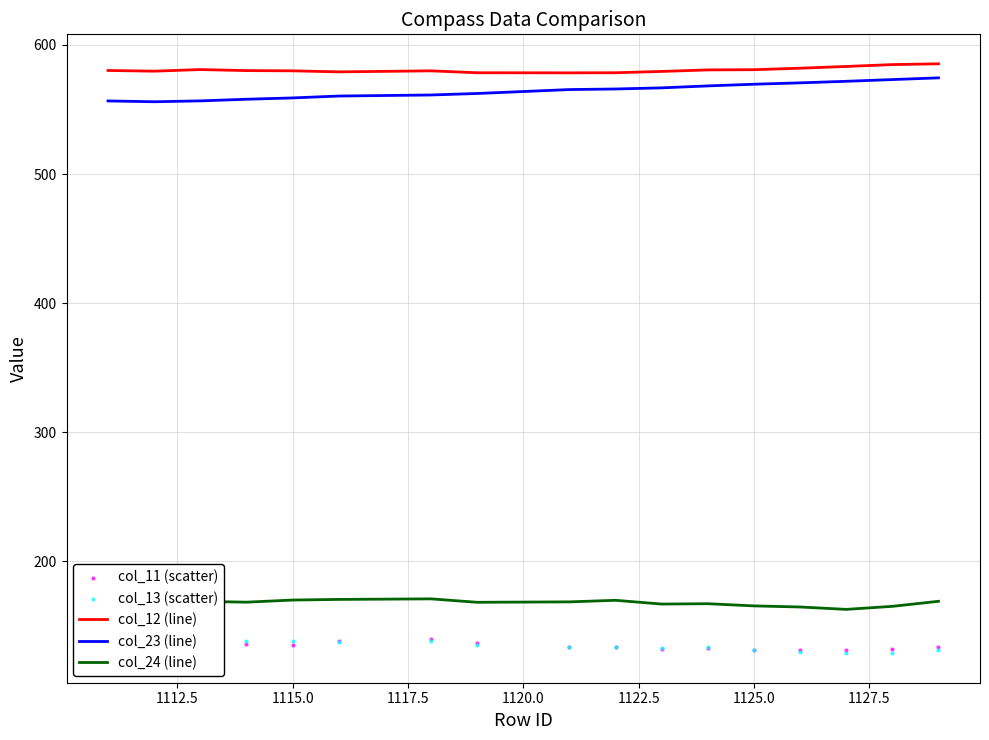

Which series reaches the maximum Y coordinate?

col_12 (line)